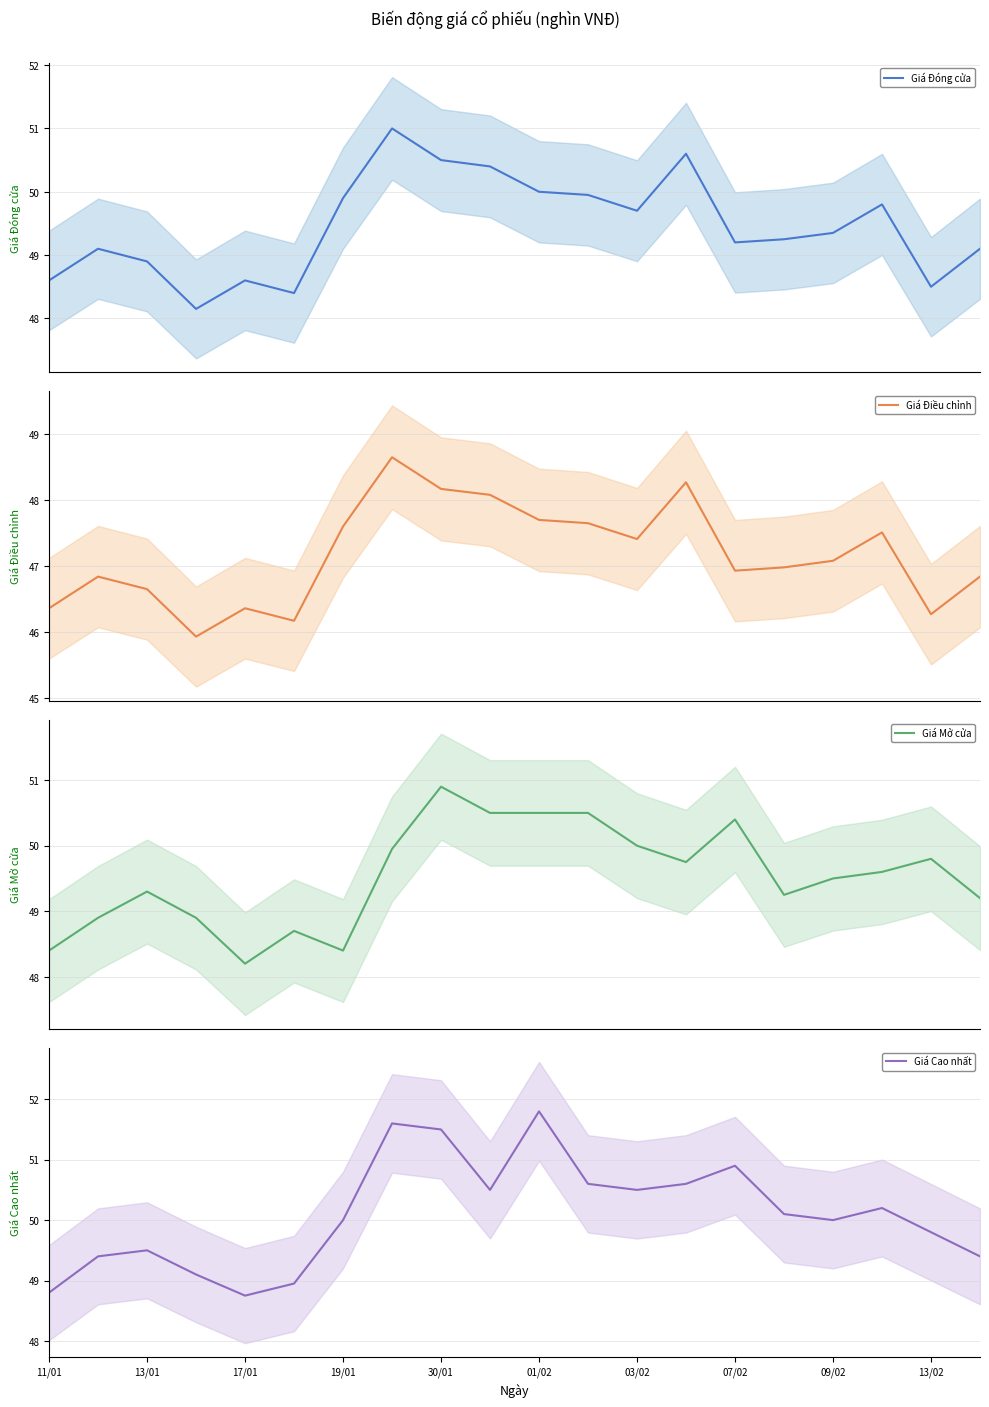

Which series has the widest spread of values?

Giá Cao nhất